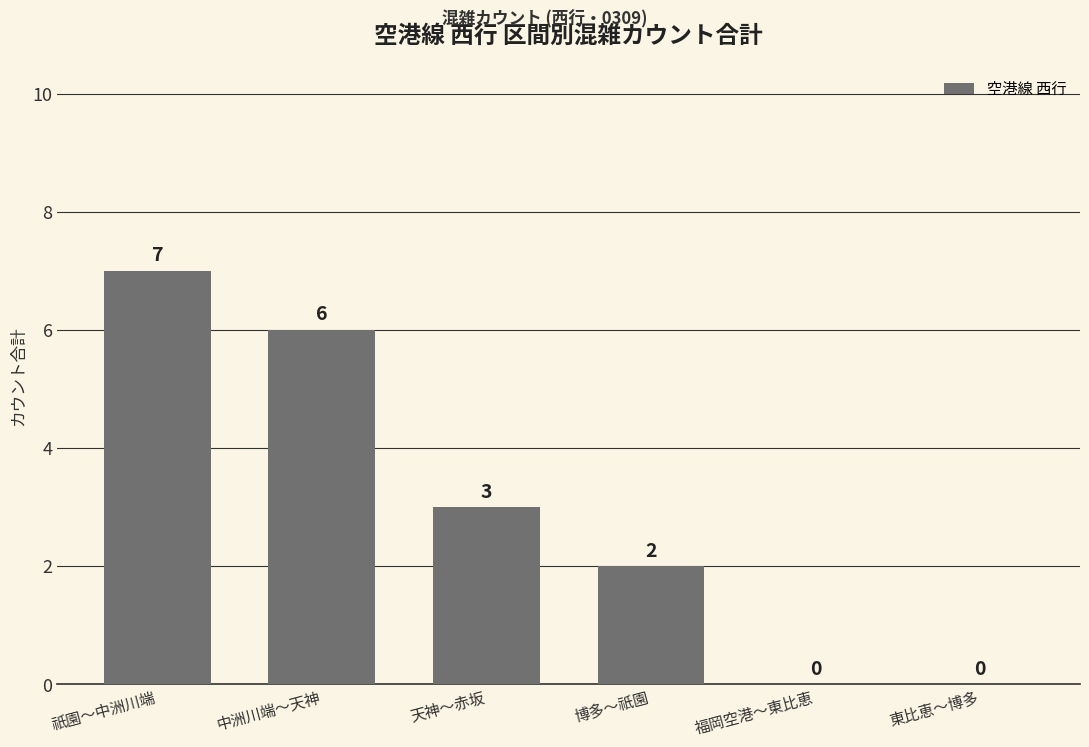

Reading left to right, extract all data points from this chart.

7	6	3	2	0	0